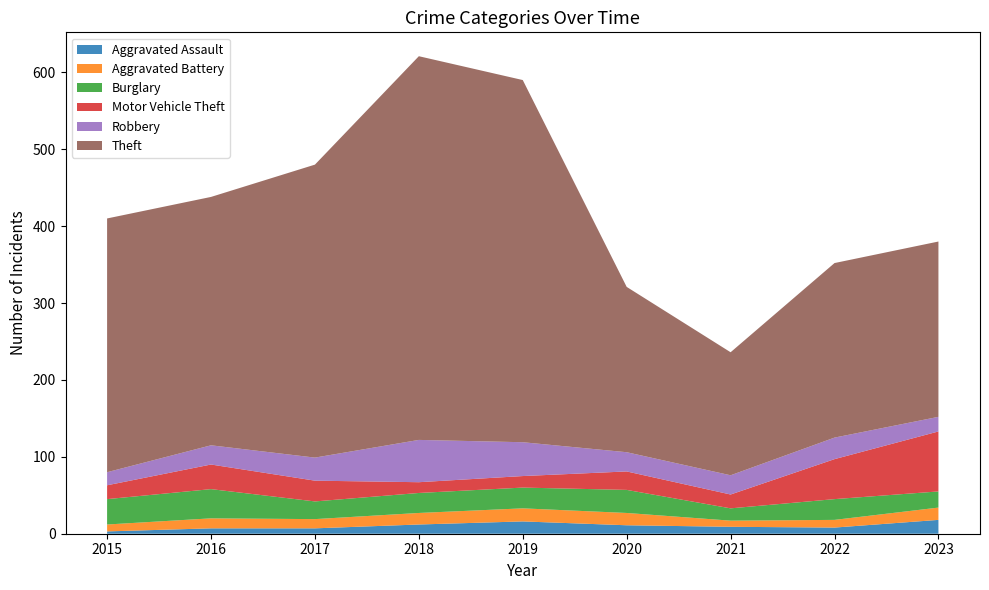

Reading left to right, what are all the values shown in this chart?

Aggravated Assault: 3	7	7	12	16	11	9	8	18
Aggravated Battery: 9	13	12	15	17	16	8	10	16
Burglary: 33	38	23	26	27	30	16	27	21
Motor Vehicle Theft: 18	32	27	14	15	24	18	52	78
Robbery: 17	25	30	55	44	25	25	28	19
Theft: 330	323	381	499	471	215	160	227	228